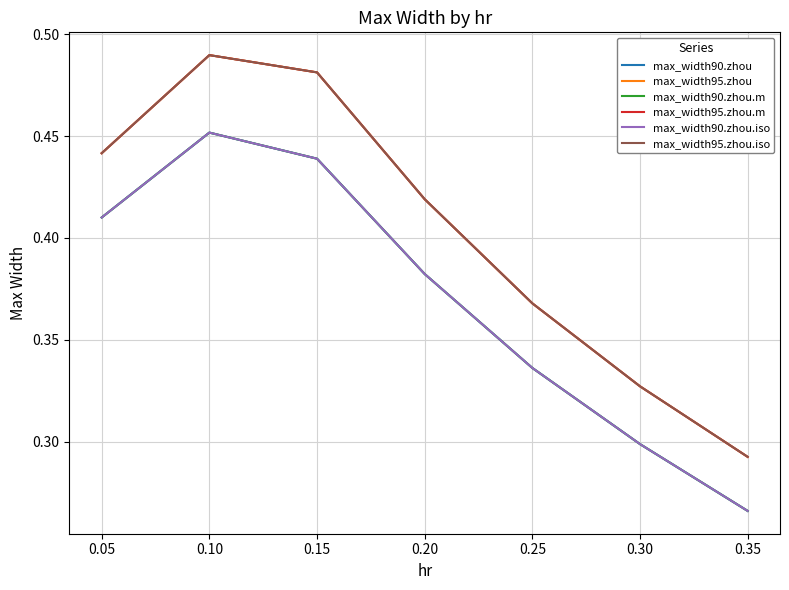

Does the chart display data point markers on the line(s)?

No